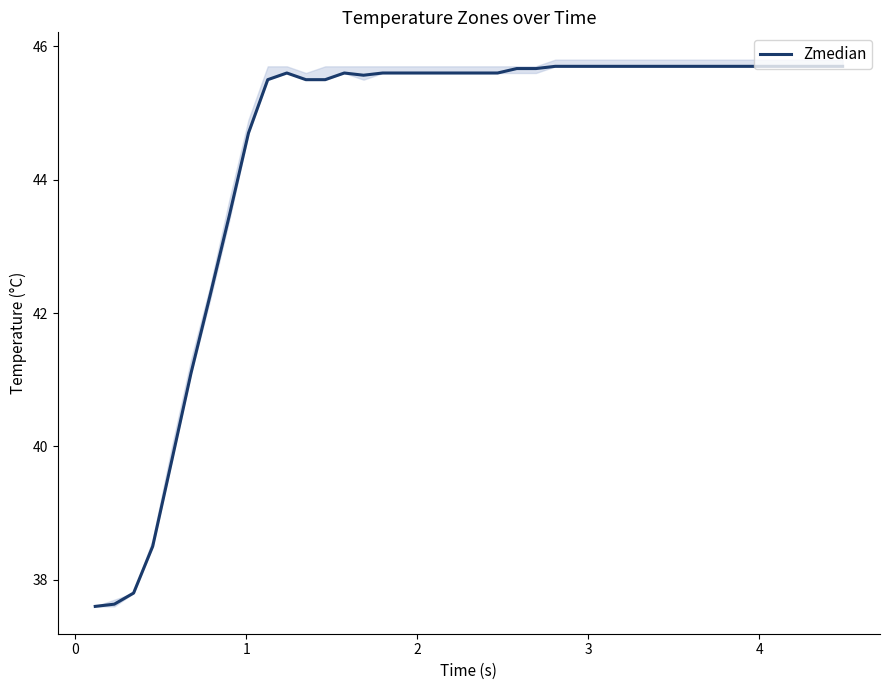

What is the smallest value displayed?

37.6